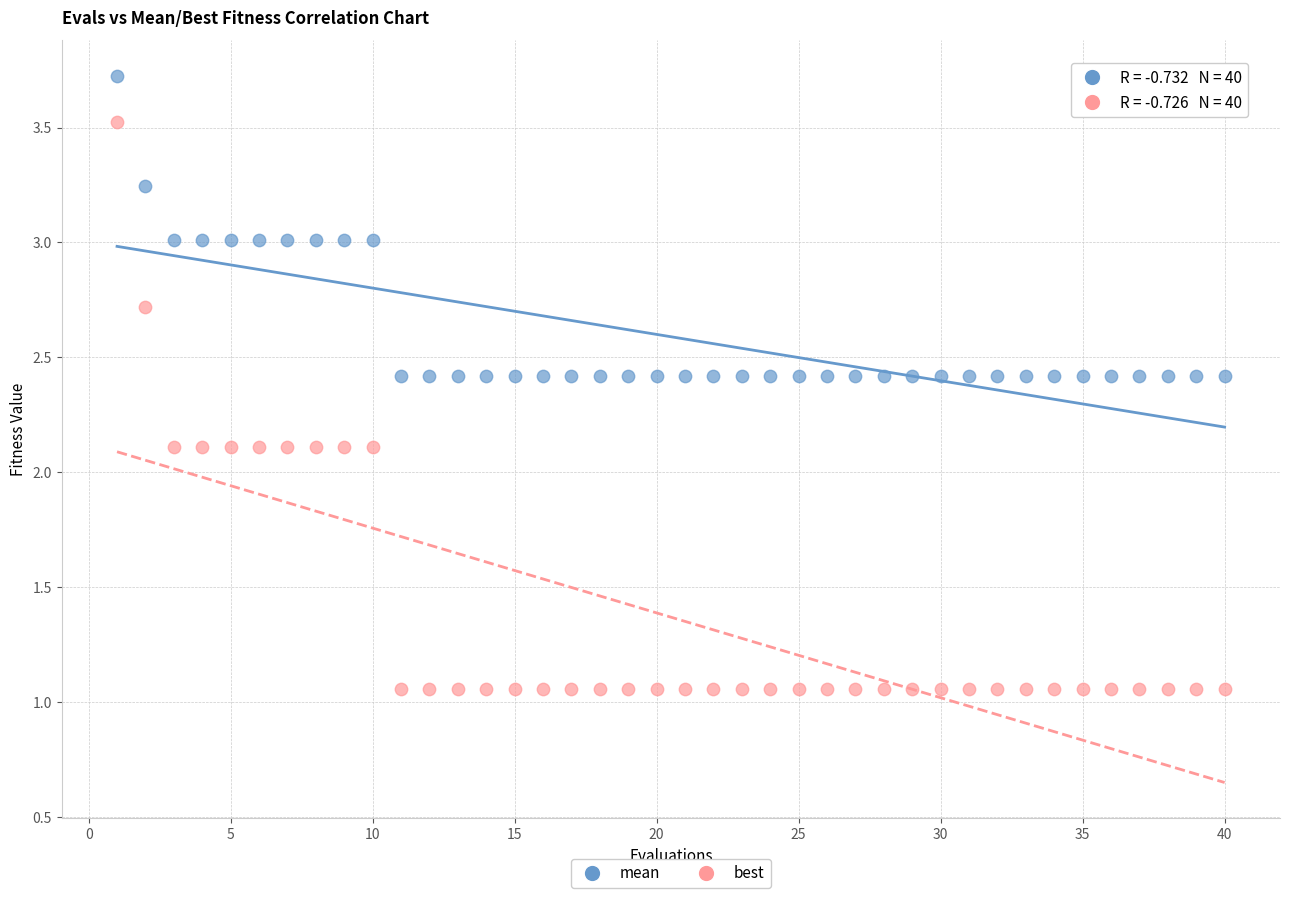

Which series has the widest spread of Y values?

best